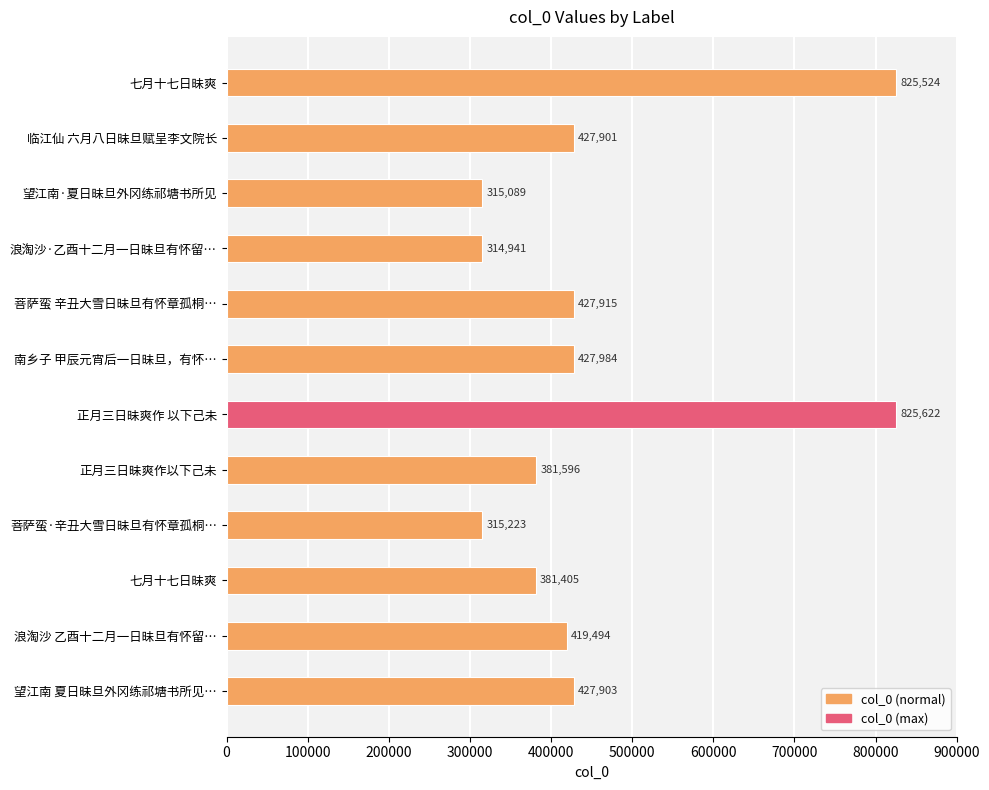

What is the greatest value displayed?

825622